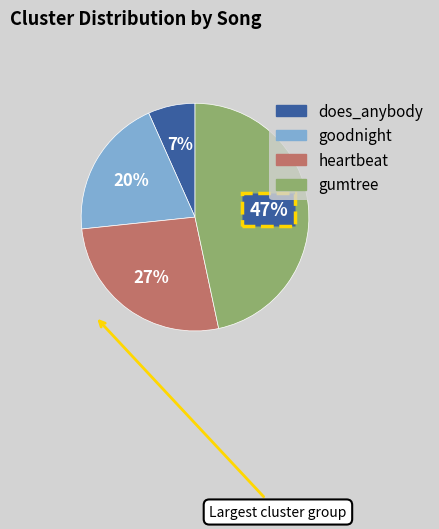

Which has a higher value, gumtree or does_anybody?

gumtree